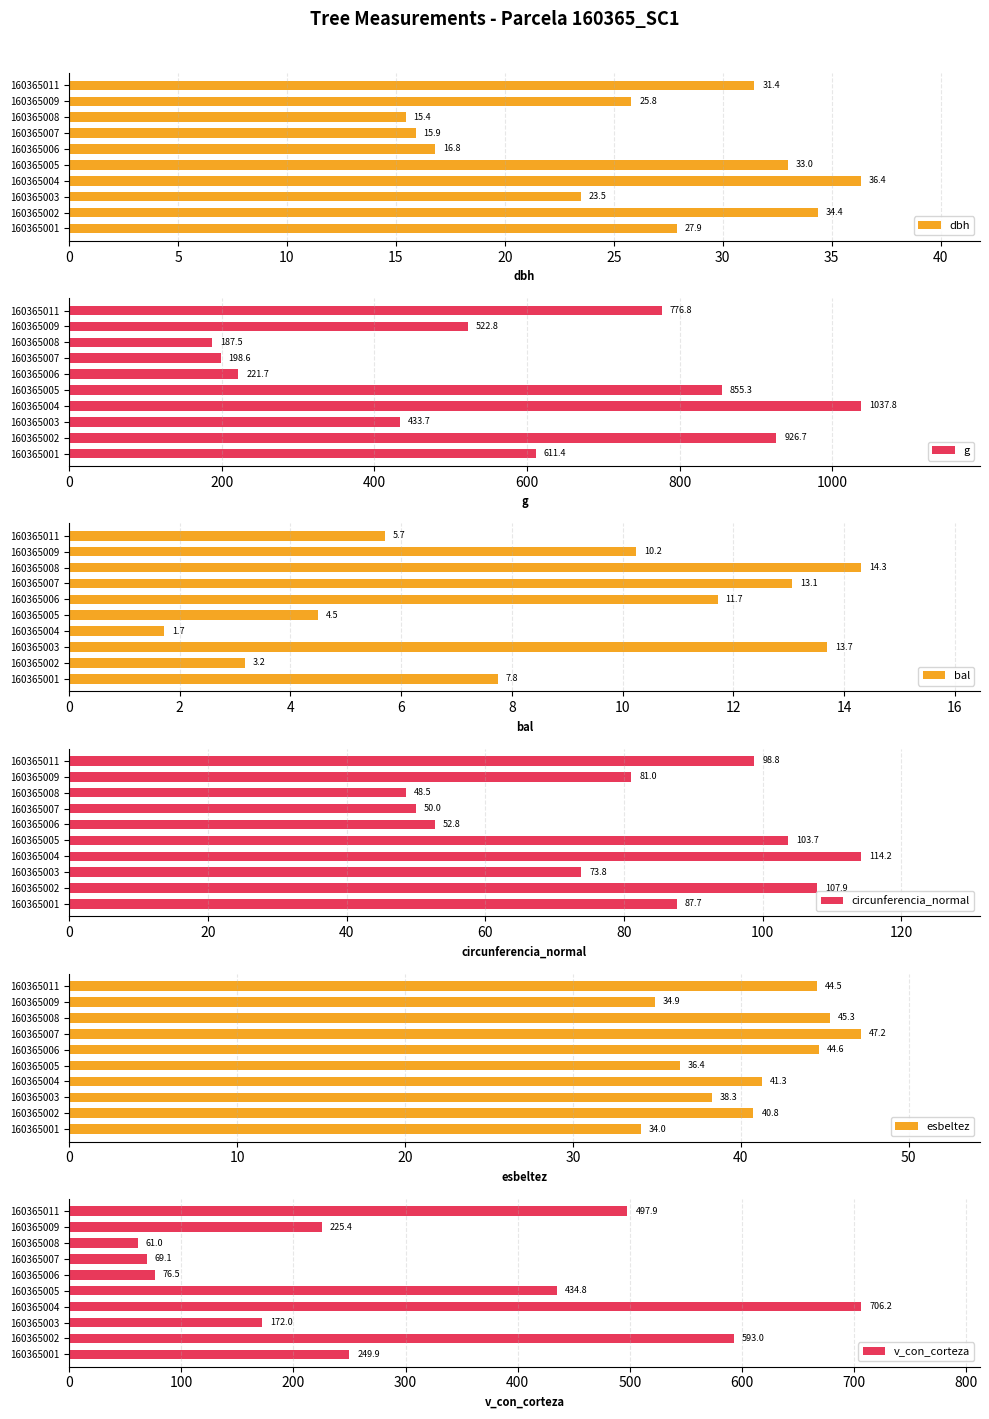

How many data points does each series have?

10